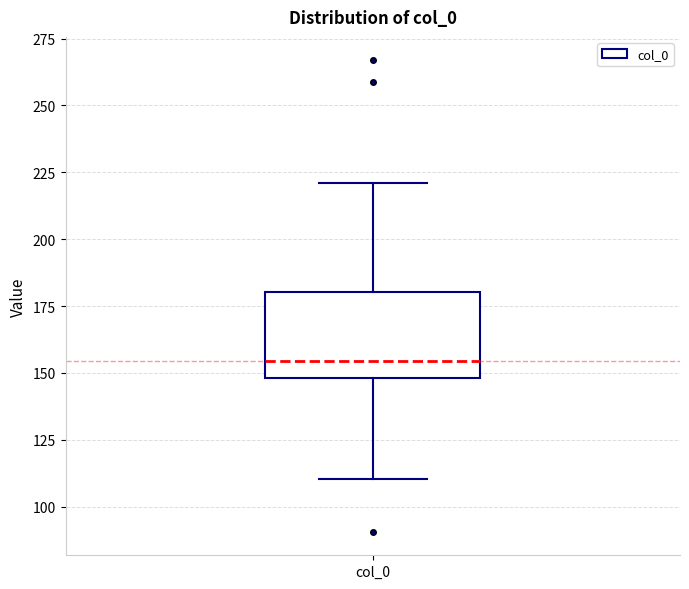

Read this box plot against the y-axis: the position of the median line, the range covered by the box, and the ends of both whiskers. The values are not printed on the chart, so give them approximately, as read against the axis.

median 155, box 150 to 180, whiskers 110 to 220